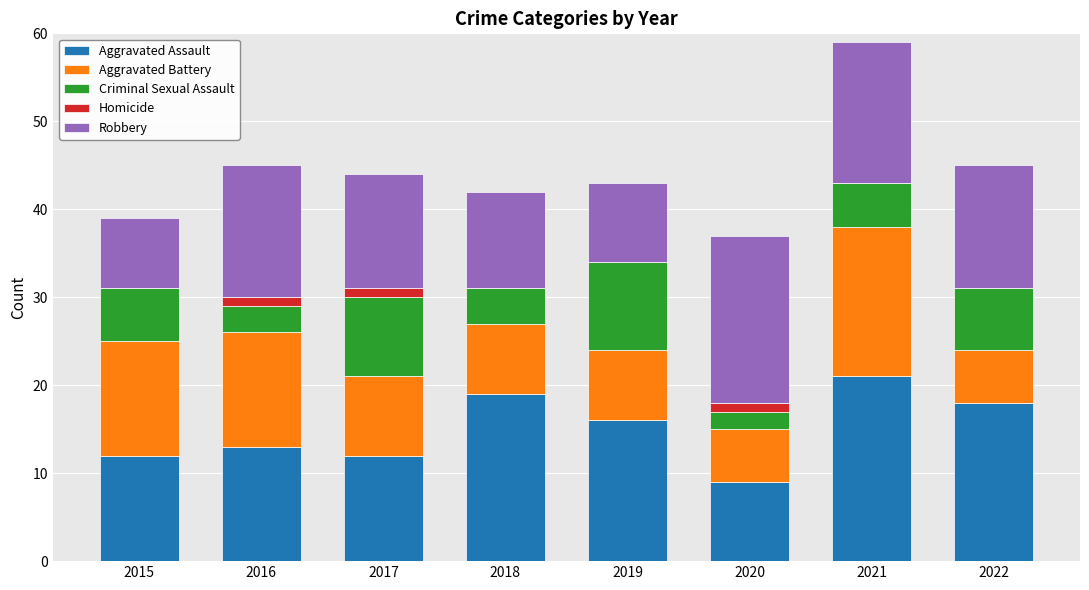

The value of Aggravated Assault at 2015 is 19. True or false?

False